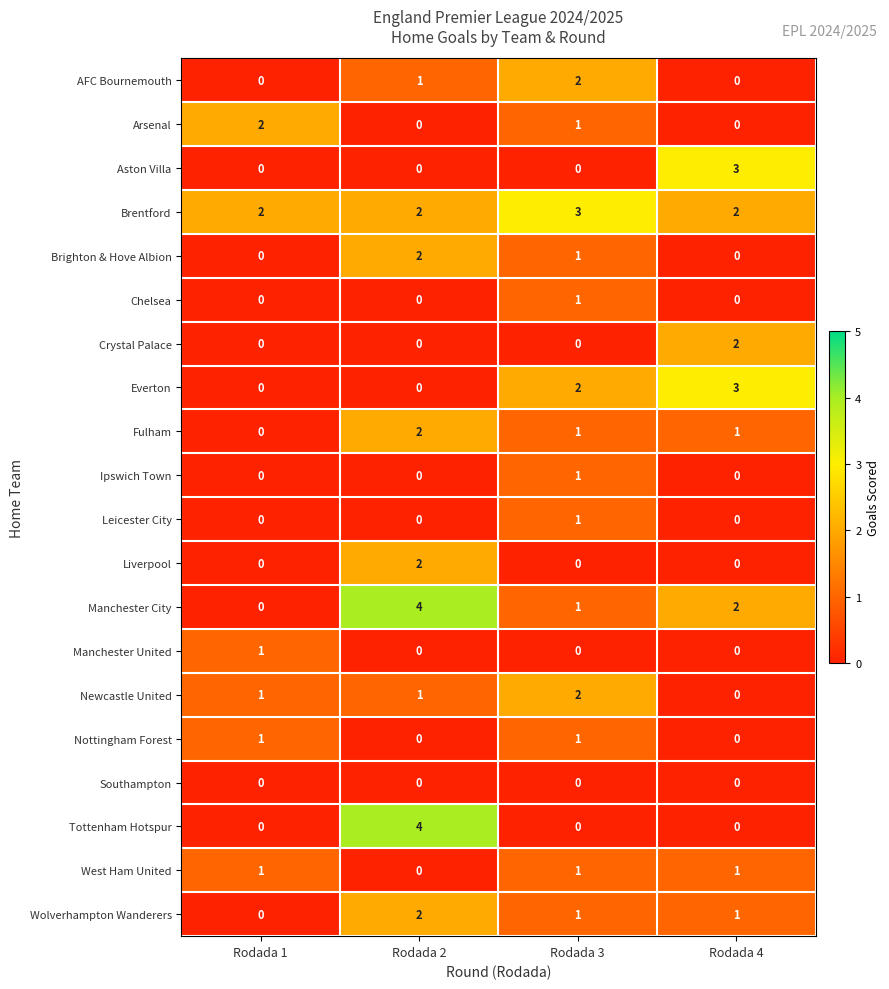

At which category is the sum across all series the highest?

Rodada 2